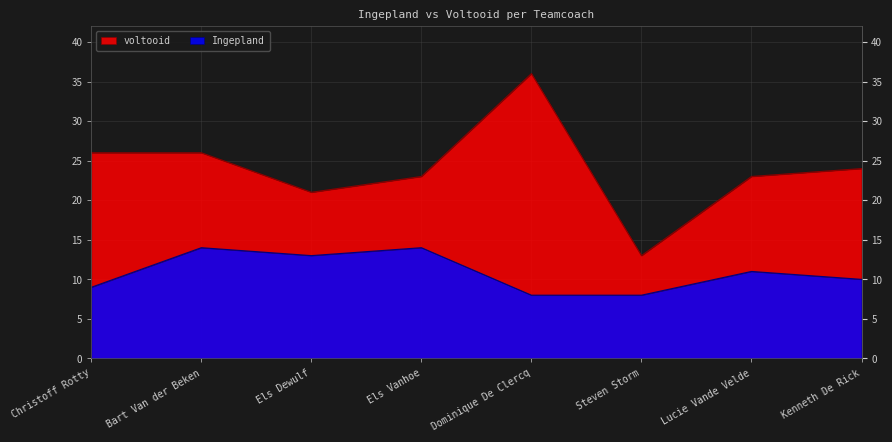

What is the sum of the Ingepland values at Dominique De Clercq and Lucie Vande Velde?

19